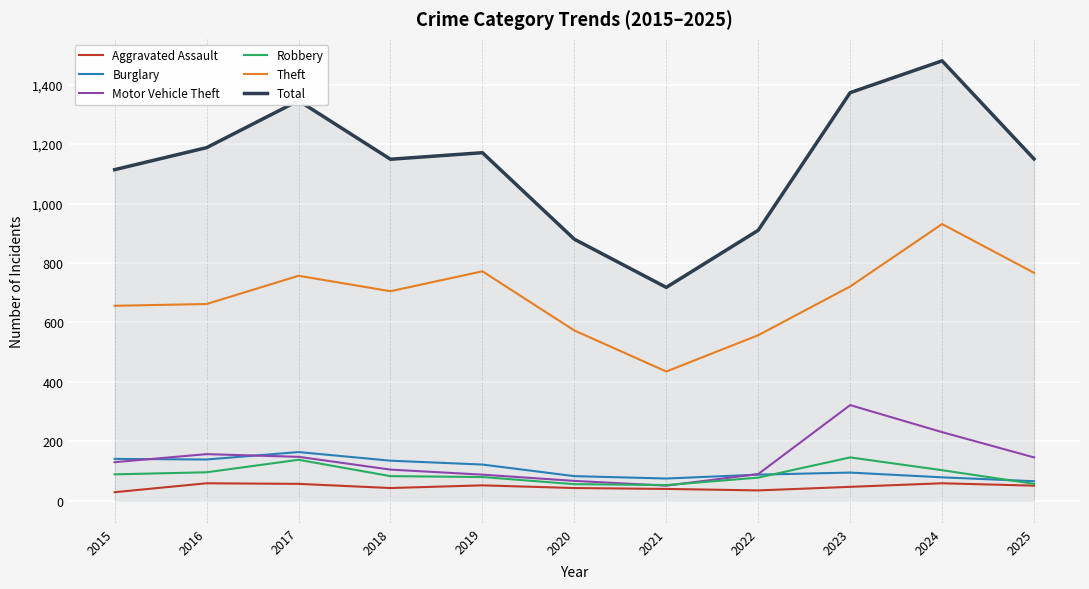

True or false: Total and Theft cross at least once.

False